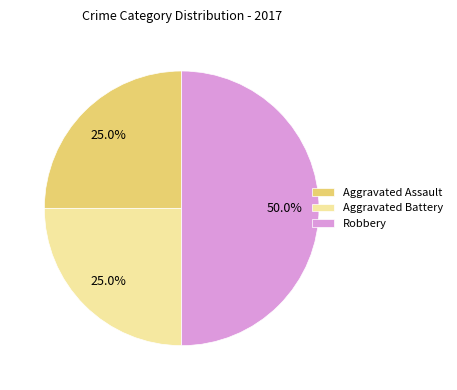

What is the total percentage of Aggravated Battery and Robbery?

75.0%